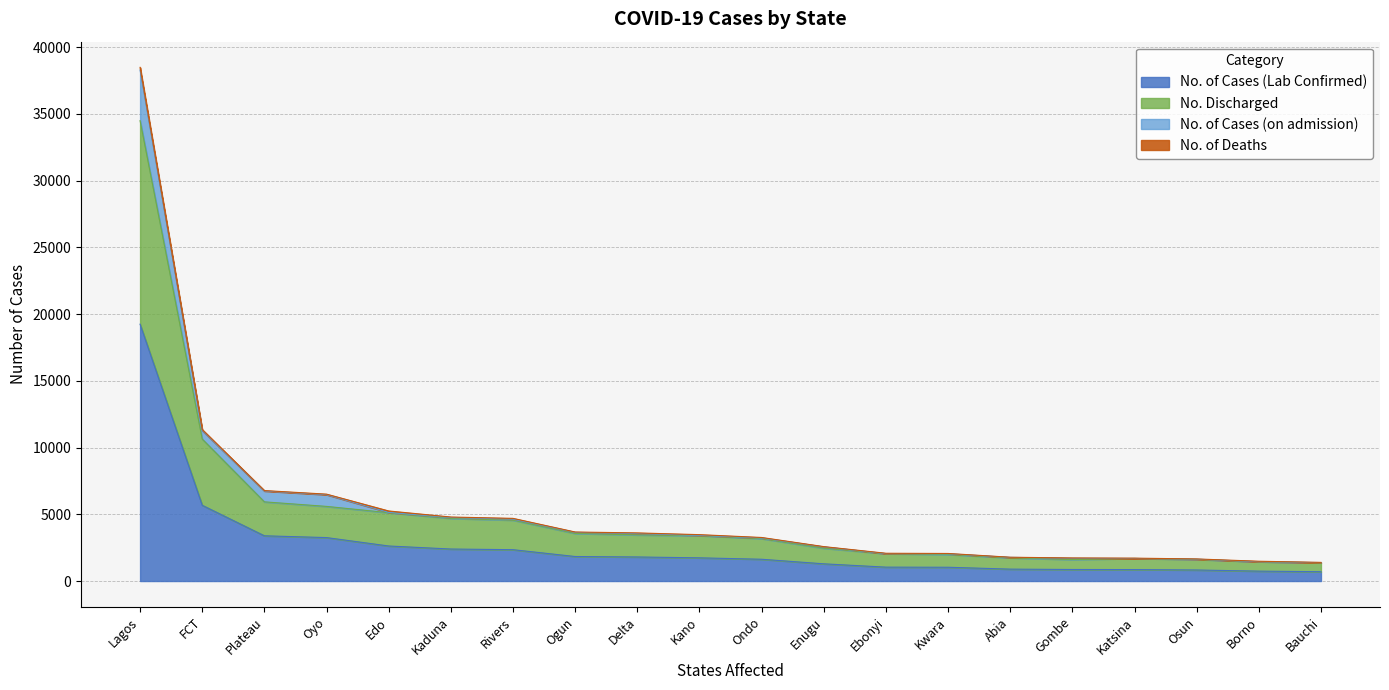

What is the maximum value for No. of Cases (Lab Confirmed)?

19239